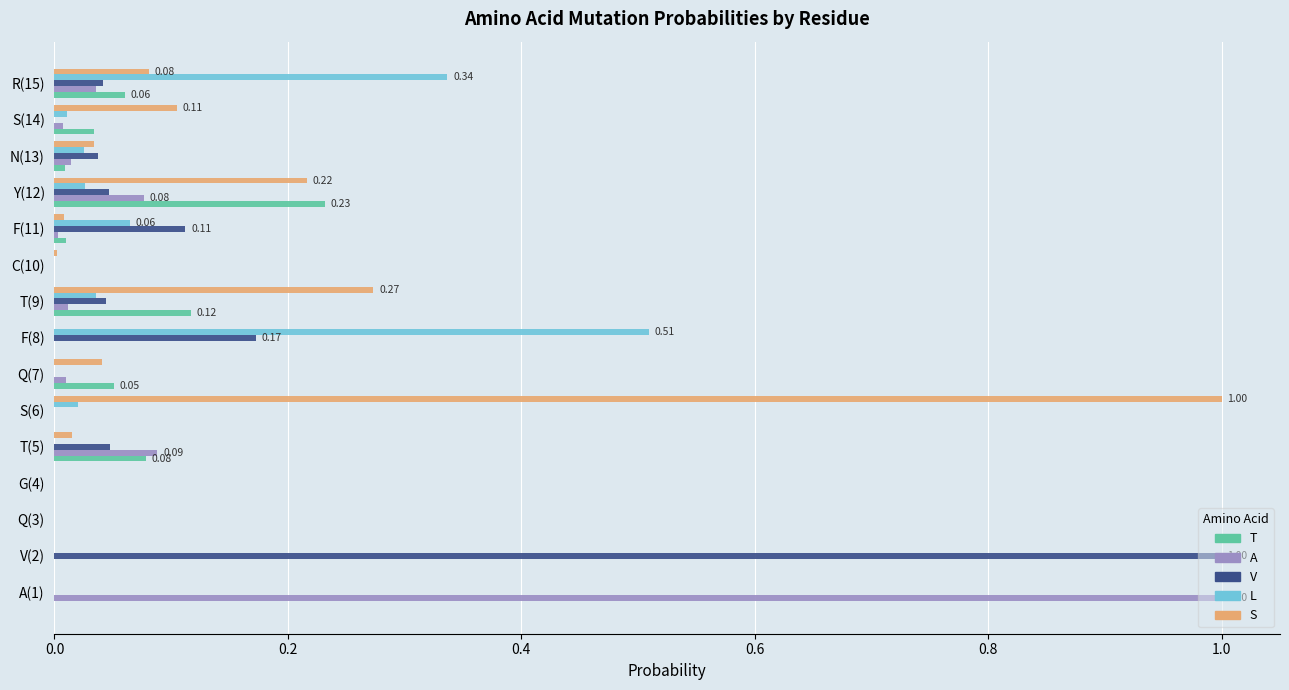

Which series changed the most between T(5) and S(6)?

S